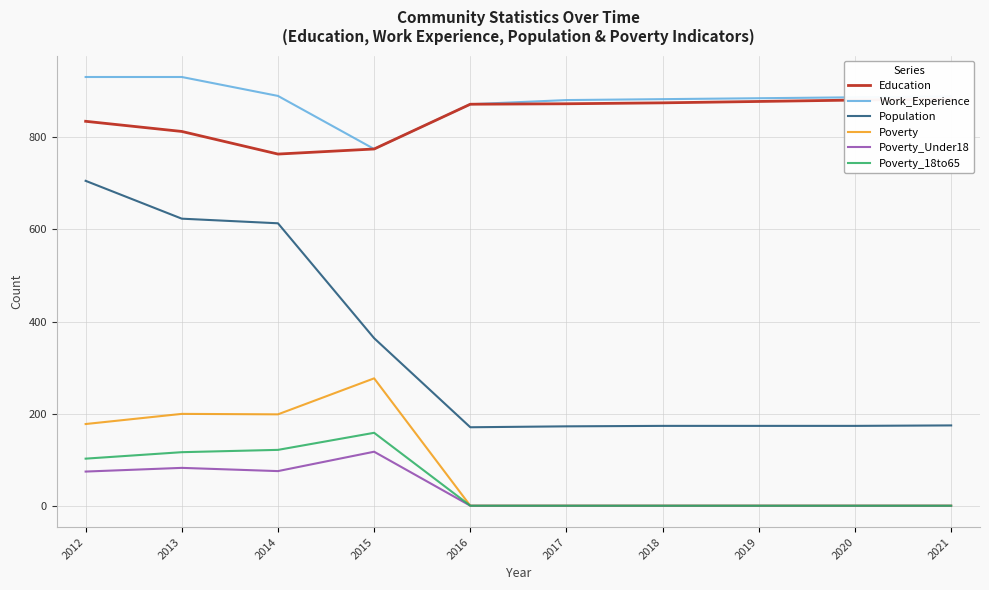

Which category has the highest value in the Population series?

2012